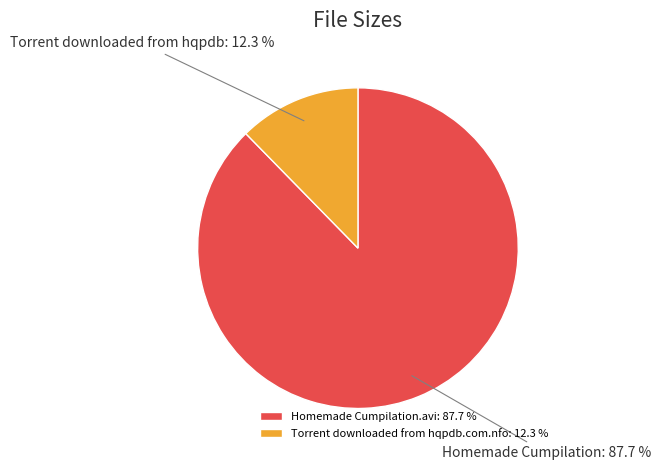

How many segments does this pie chart have?

2